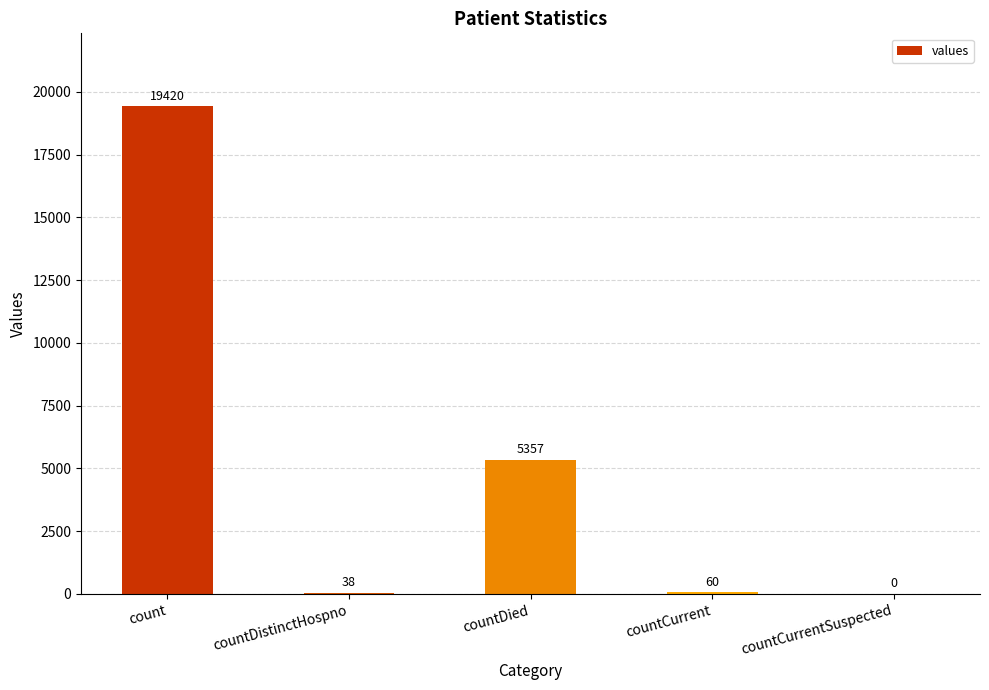

The chart shows a value of 7714 at countDied. True or false?

False